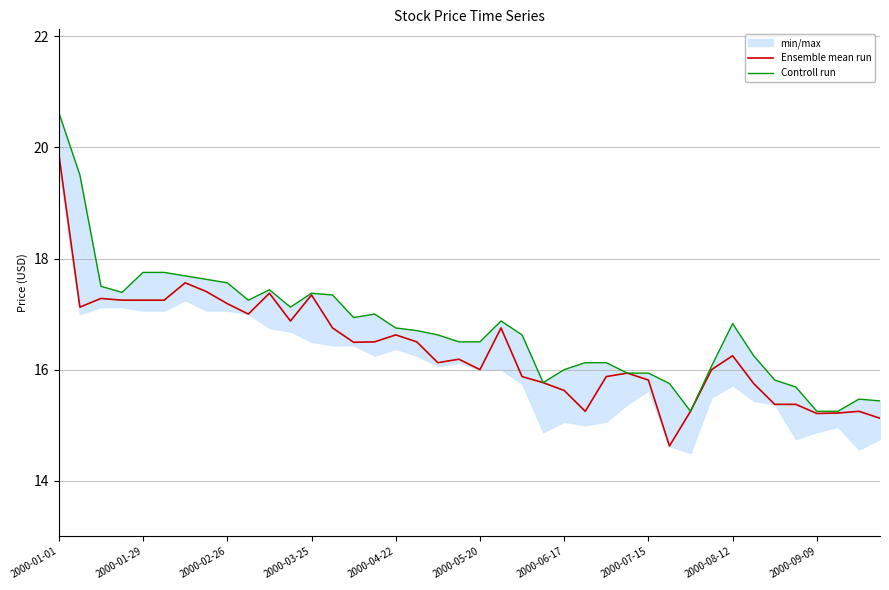

Does the chart have visible grid lines?

Yes